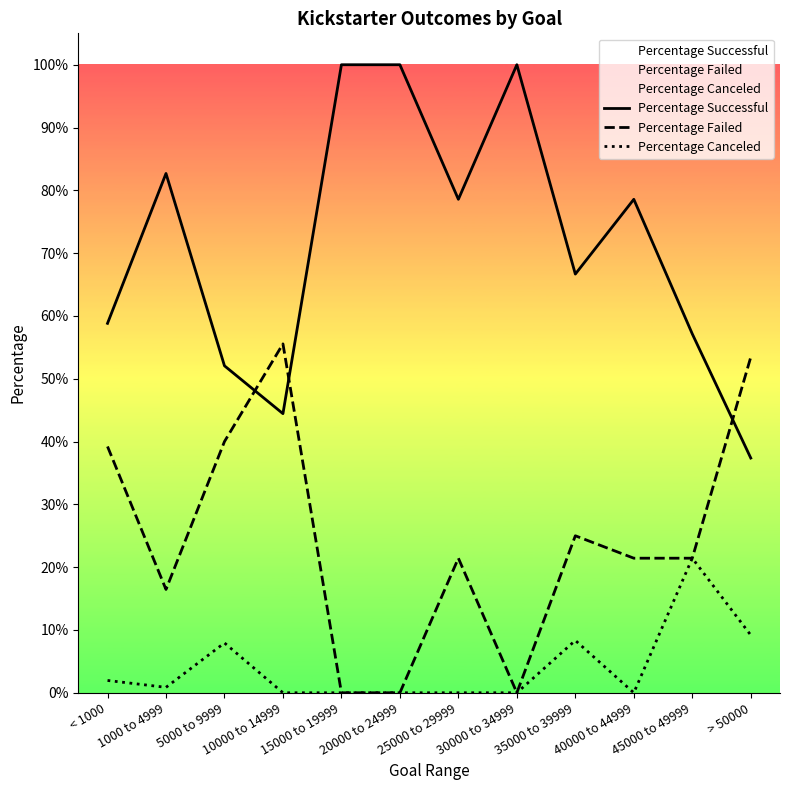

Count the number of data series in this chart.

3